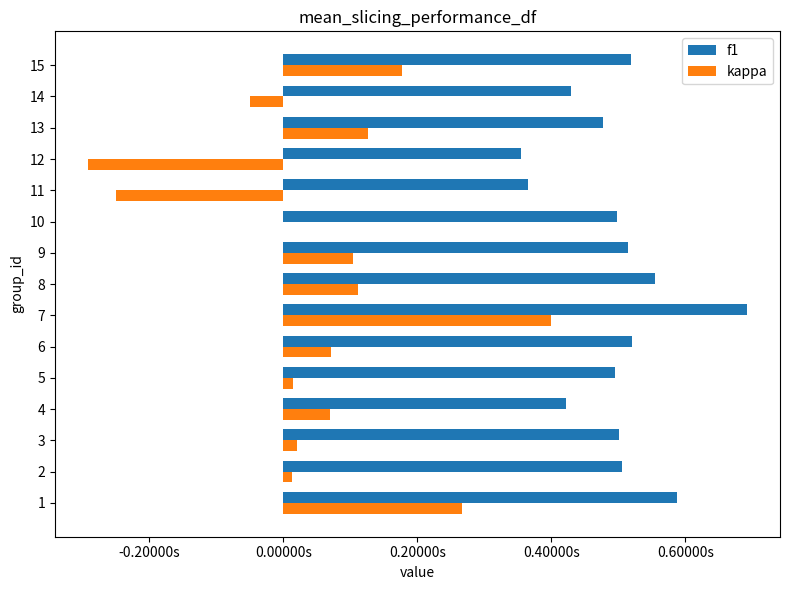

What is the difference between the second highest and second lowest values in the f1 series?

0.2